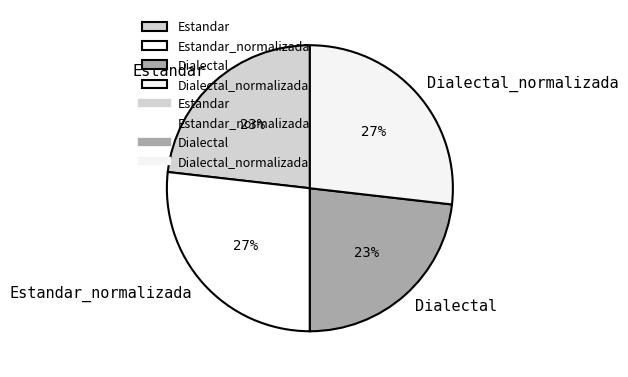

How many slices are in this pie chart?

4